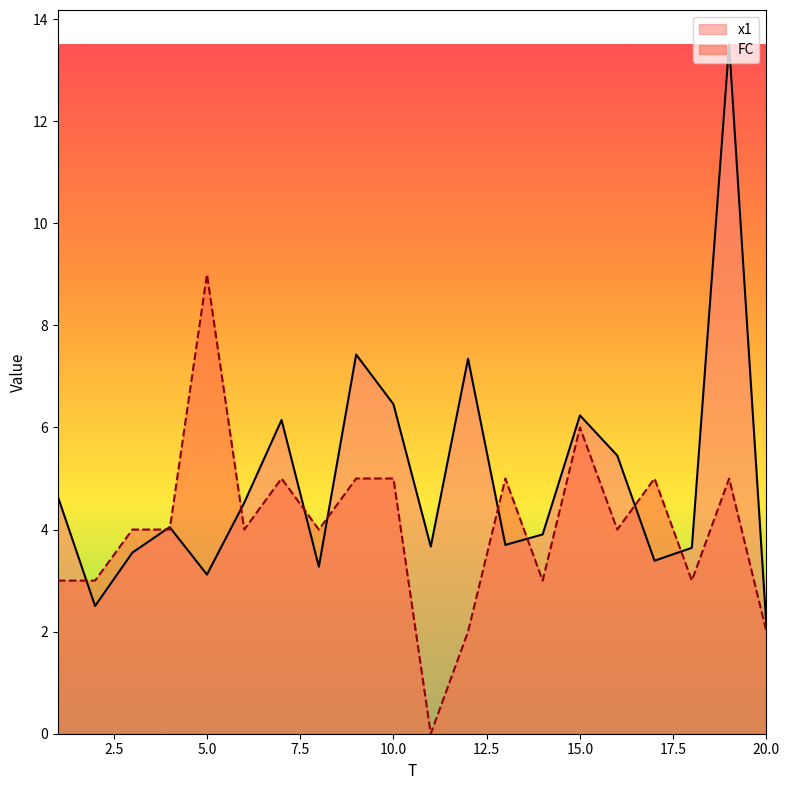

Which series changed the most between 13 and 15?

x1